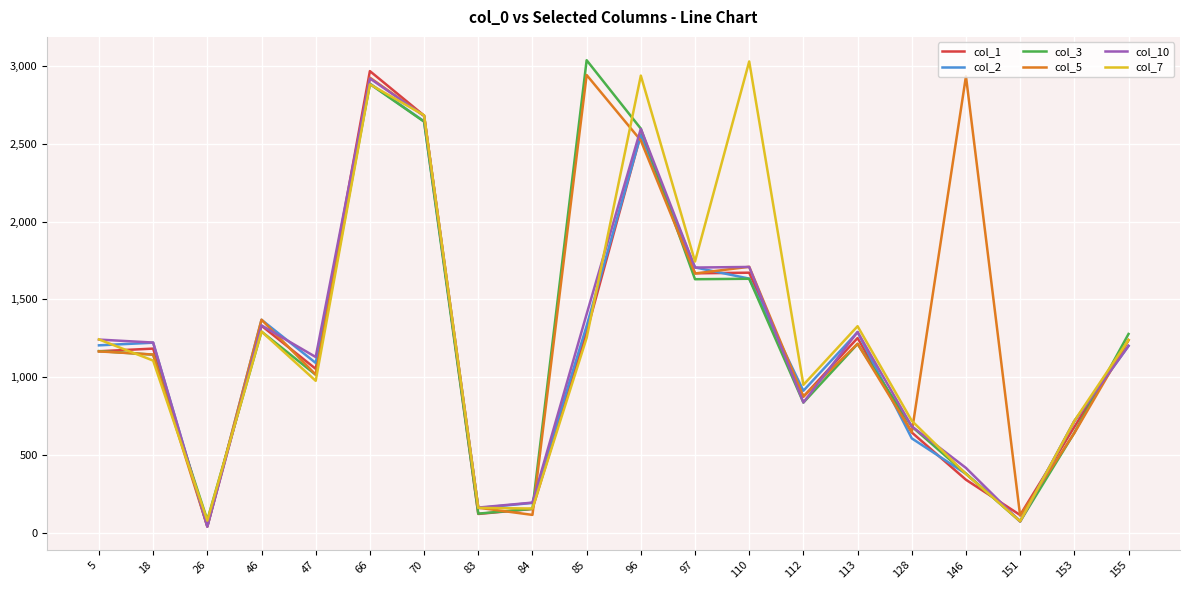

What is the greatest value displayed?

3038